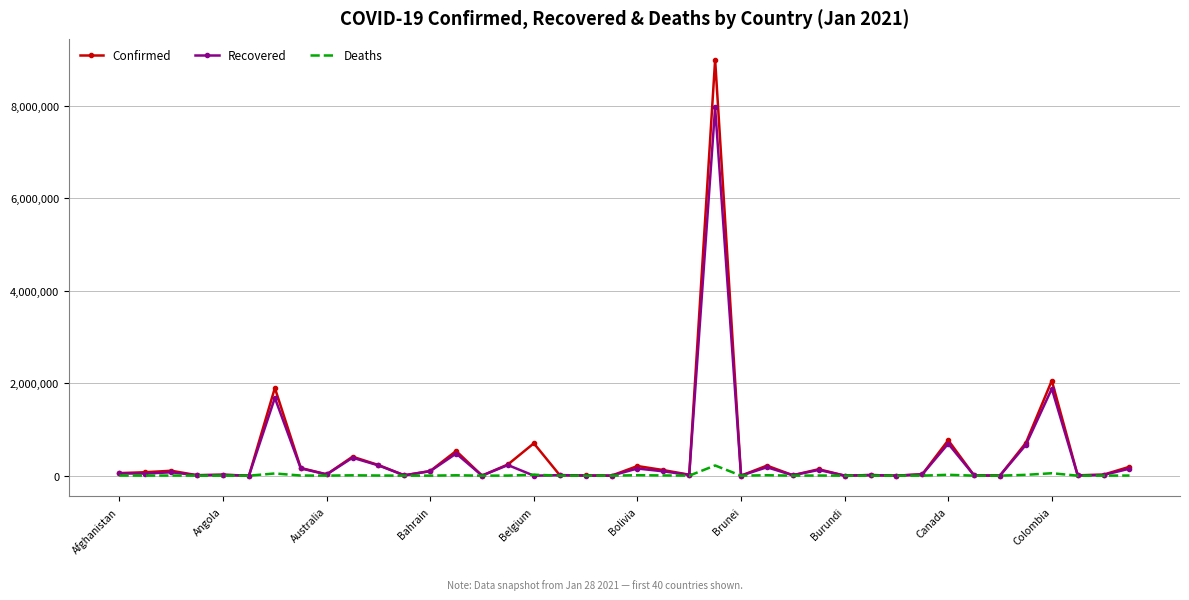

True or false: Deaths has more than 1 points higher than both neighbors.

True